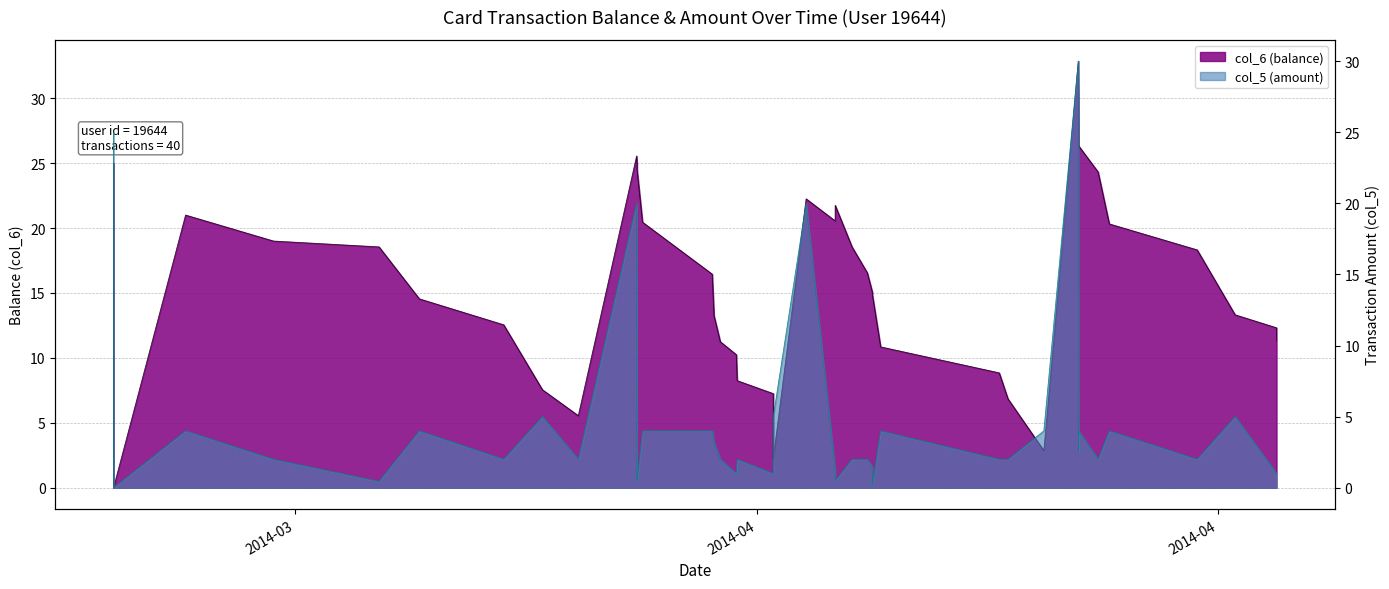

At how many categories does at least one series exceed 11?

29